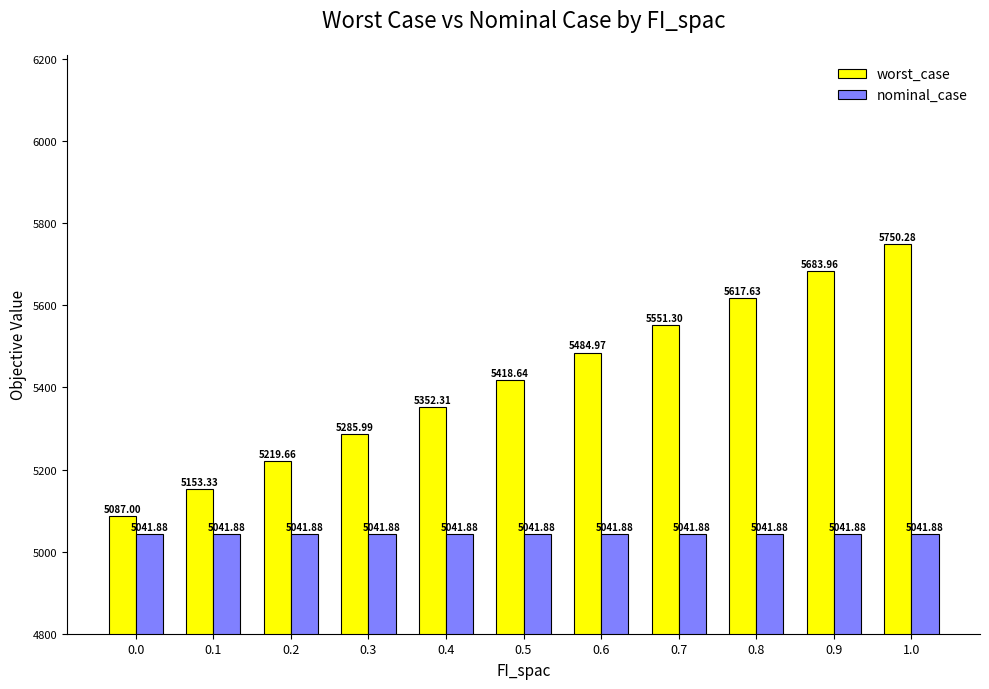

What is the difference between the maximum and minimum values in the worst_case series?

663.3